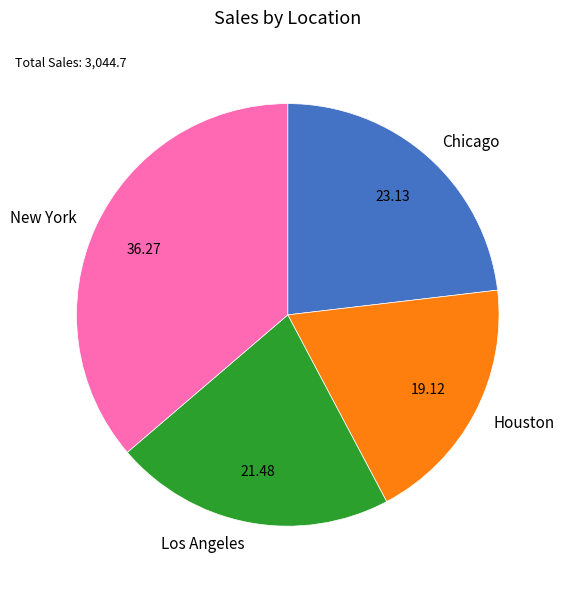

Is there any slice that represents more than half of the pie?

No